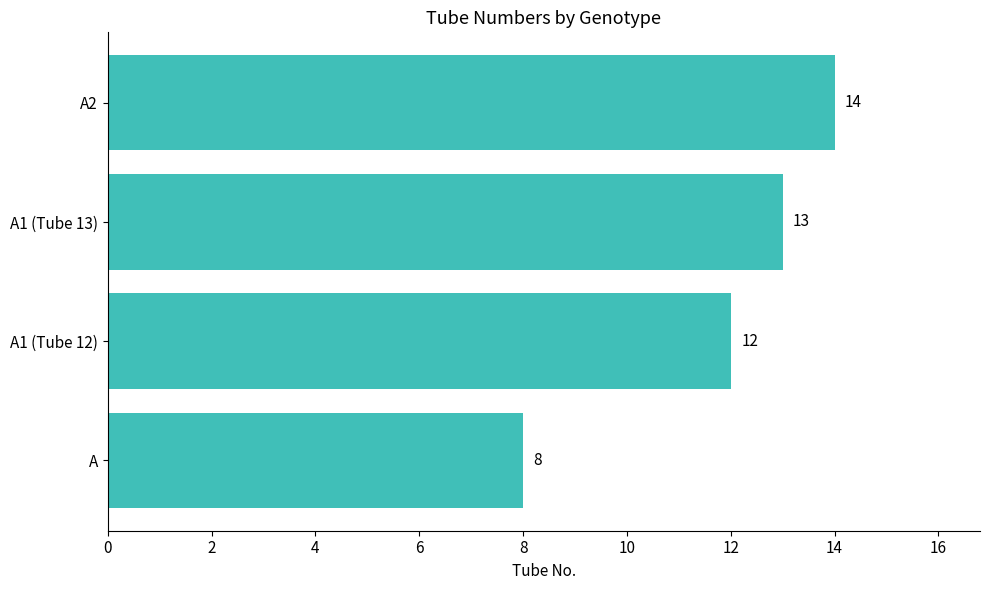

List the labels in order of value, largest first.

A2, A1 (Tube 13), A1 (Tube 12), A